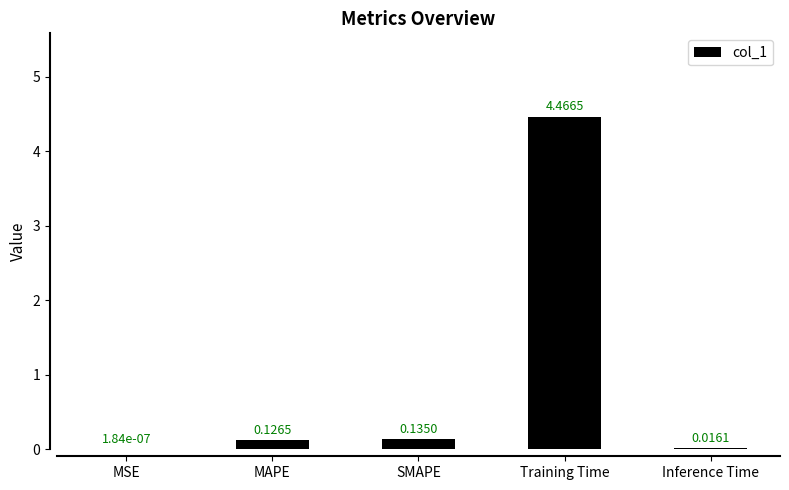

Which label corresponds to the largest value in the chart?

Training Time